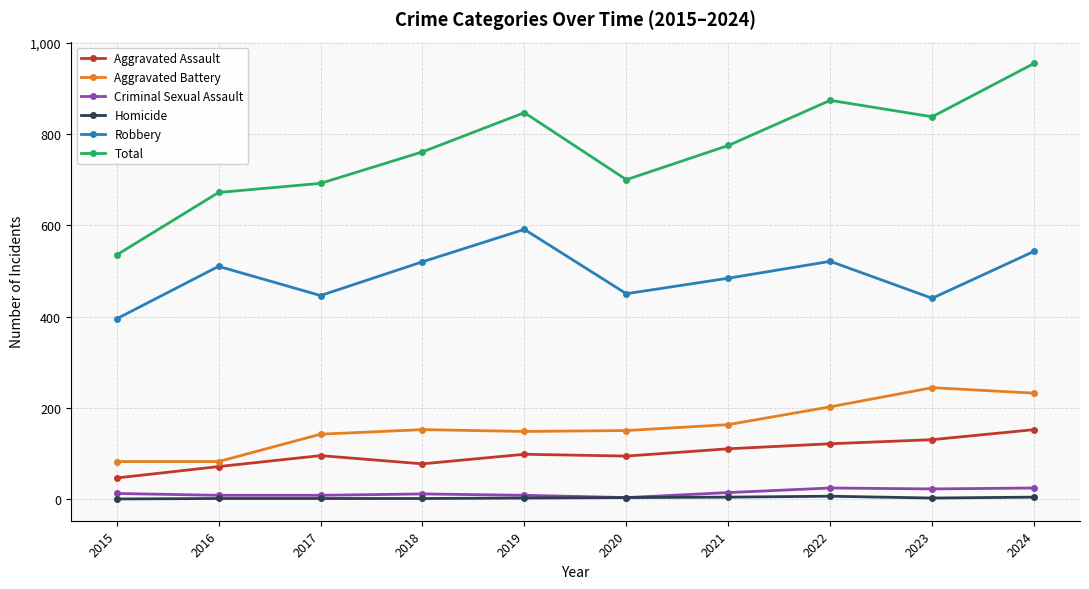

What is the difference between the maximum and minimum values in the Homicide series?

6